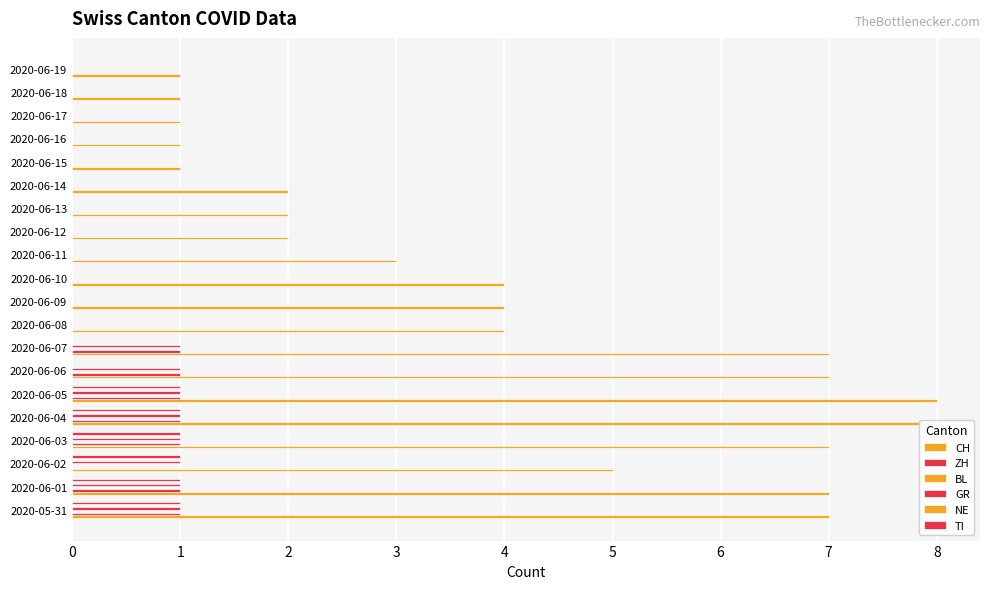

How many groups of bars are there?

20